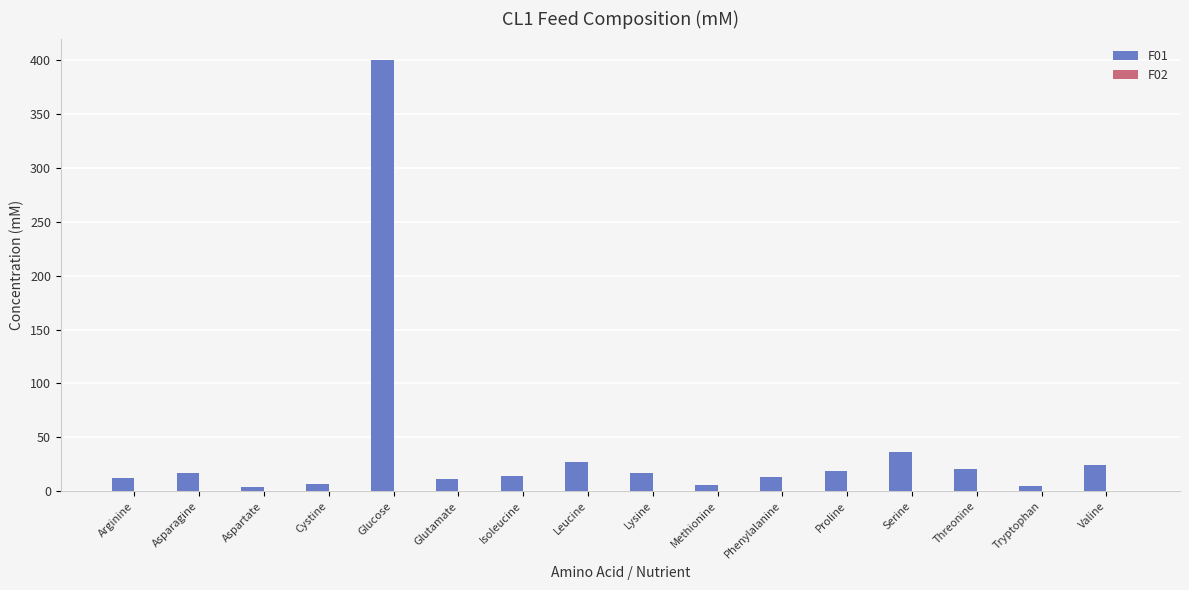

True or false: the data shows 12.4 at Arginine.

True